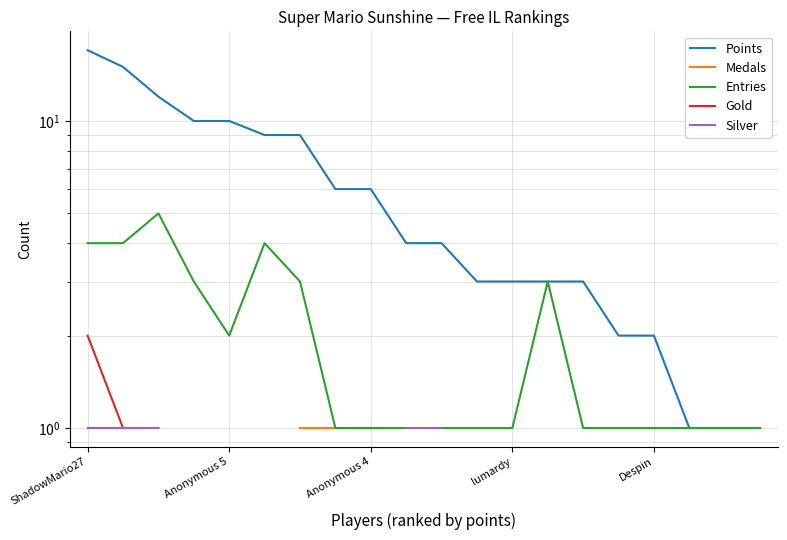

What is the difference between the second highest and second lowest values in the Points series?

14.0